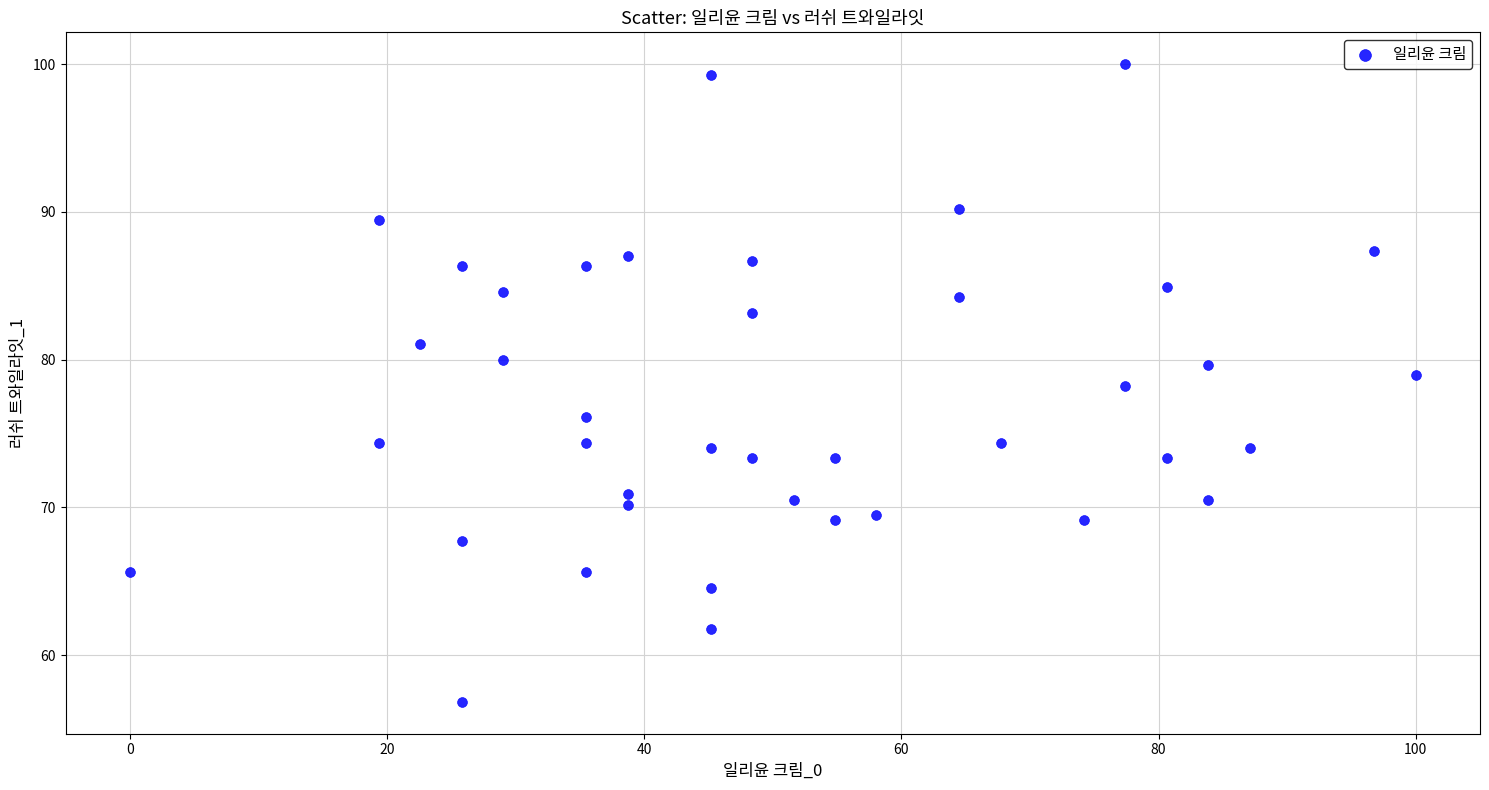

What is the range of Y values (max minus min)?

43.2